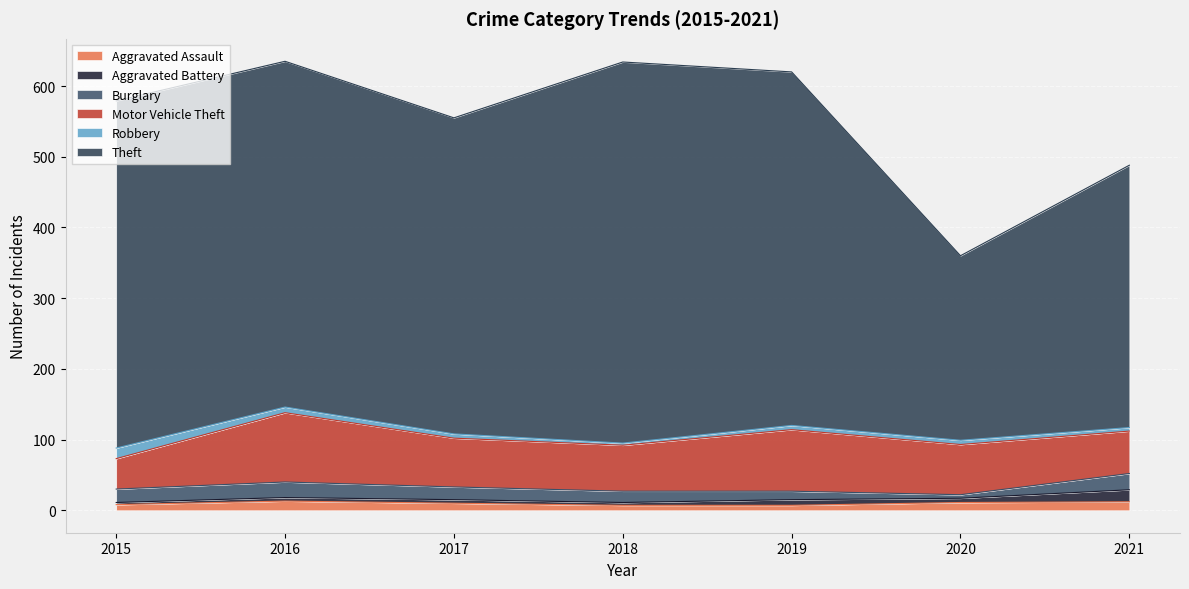

What is the sum of all Aggravated Battery values?

48